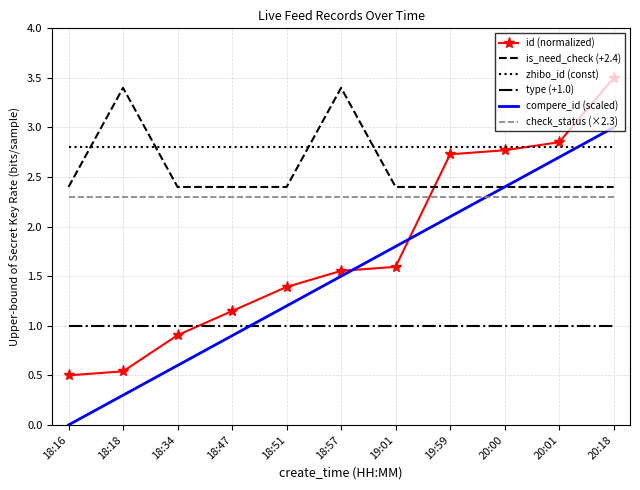

What is the average value of the compere_id (scaled) series?

1.5